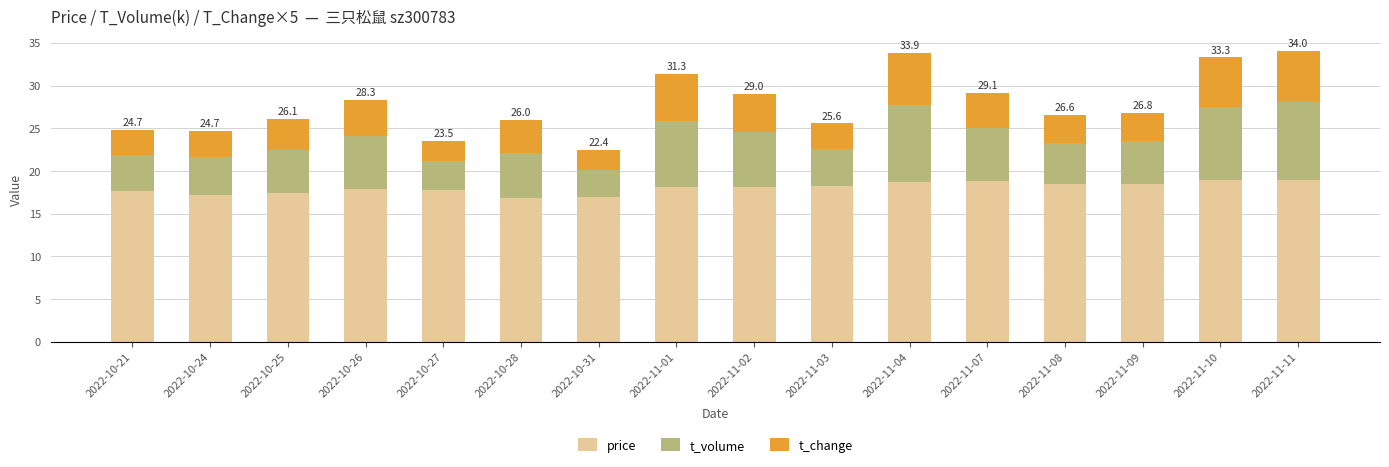

What is the minimum value for price?

16.8